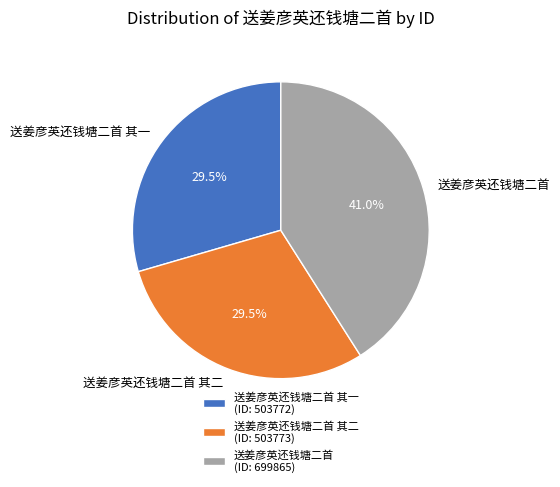

How many segments does this pie chart have?

3